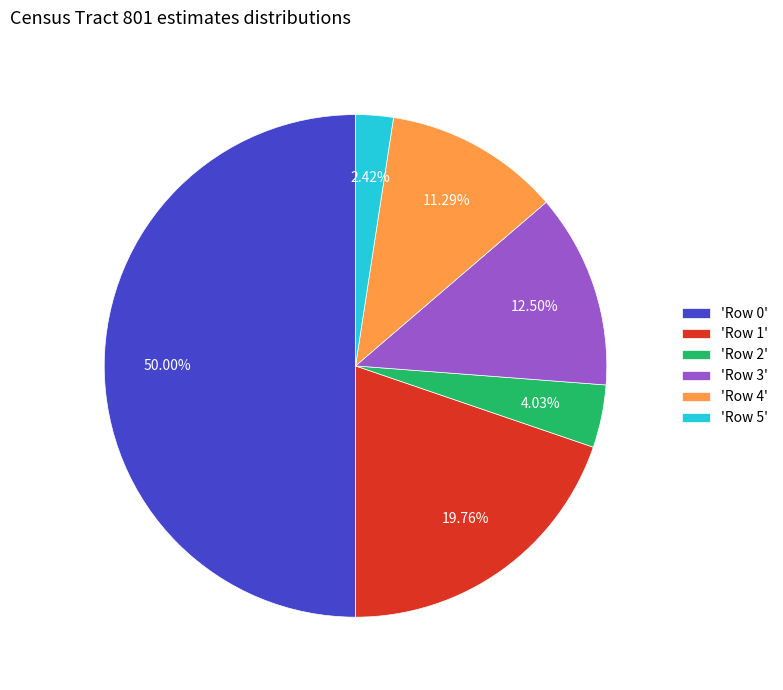

Count the number of slices in the pie.

6